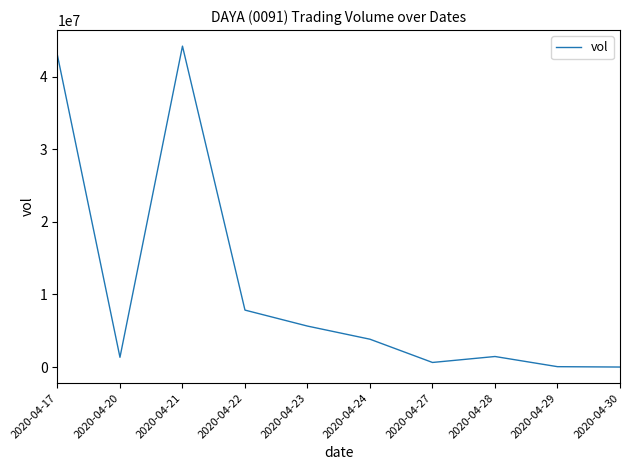

What is the sum of all values?

107925900